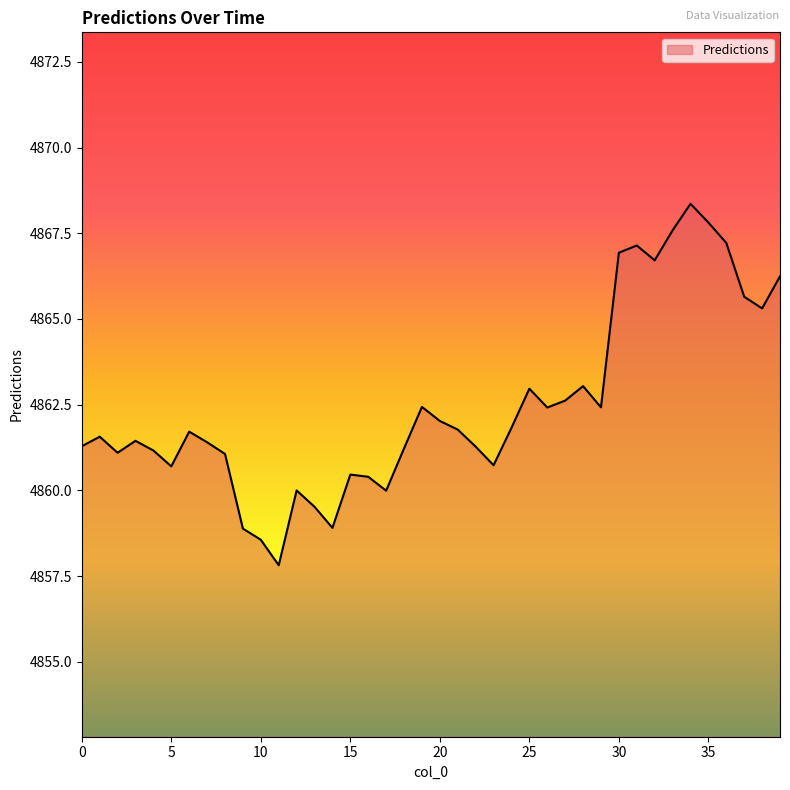

What is the maximum value shown in the chart?

4868.4